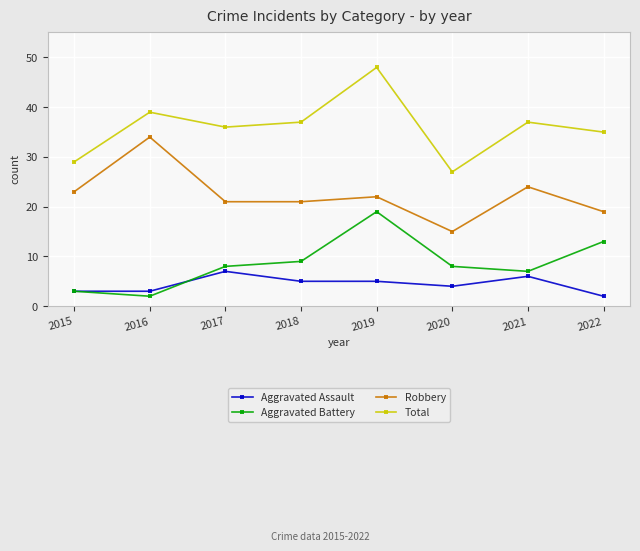

In Total, how many points are higher than both neighbors (excluding endpoints)?

3